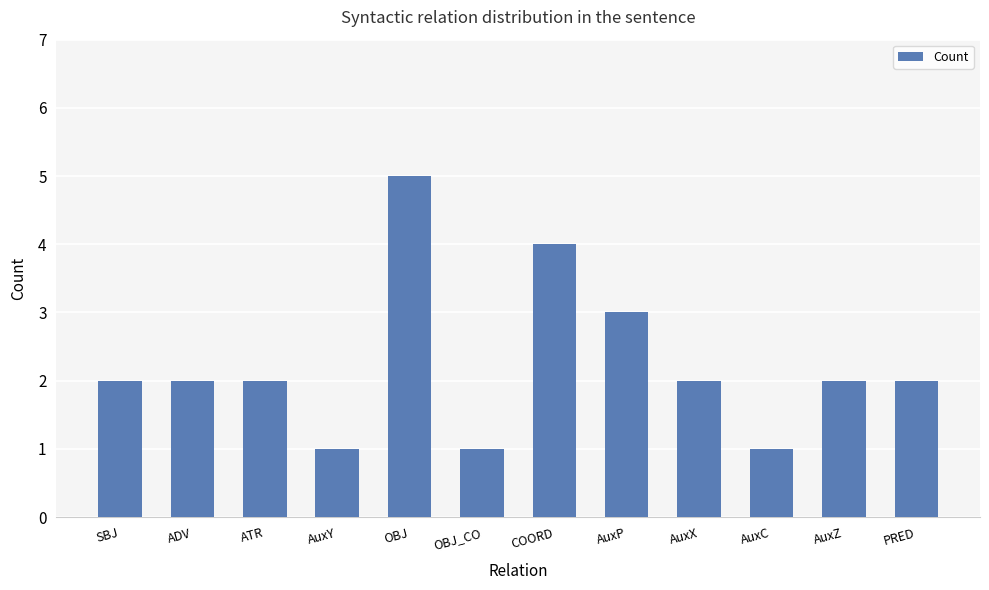

Read the value at ADV.

2